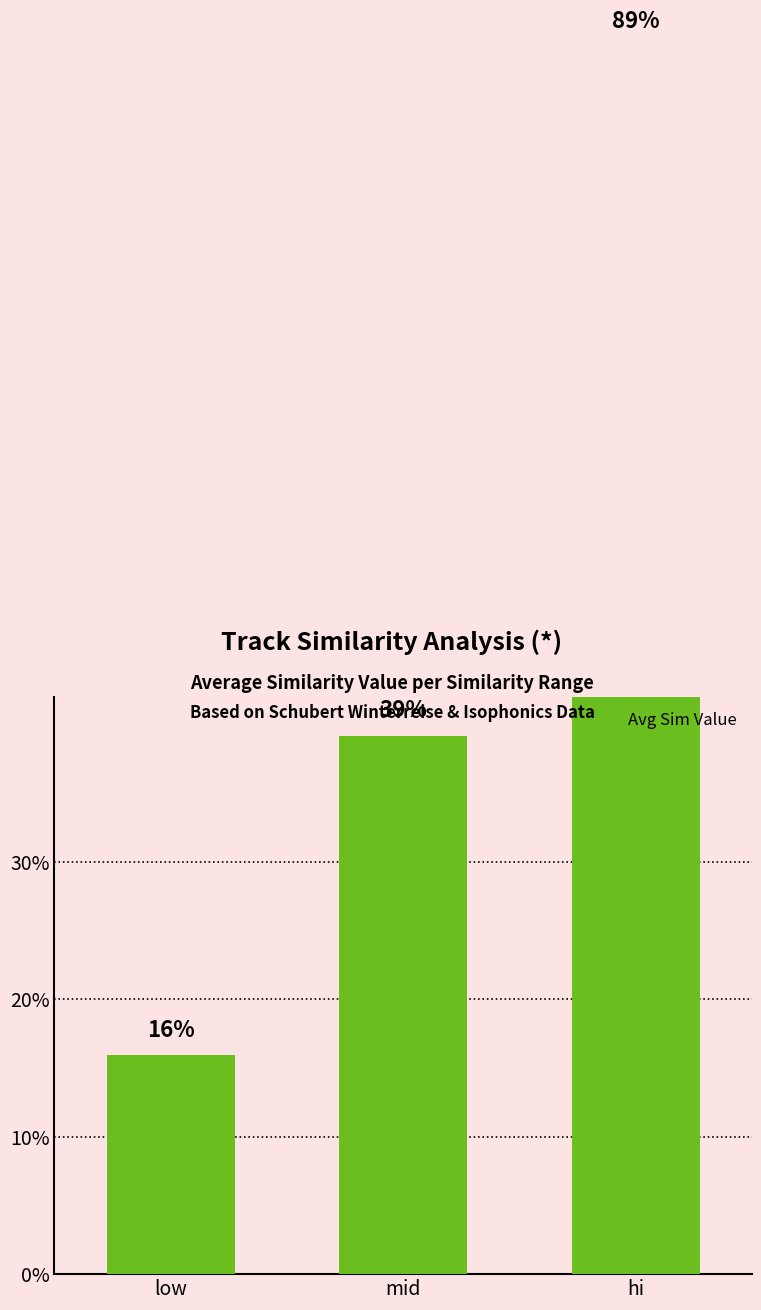

Rank the categories by value from highest to lowest.

hi, mid, low